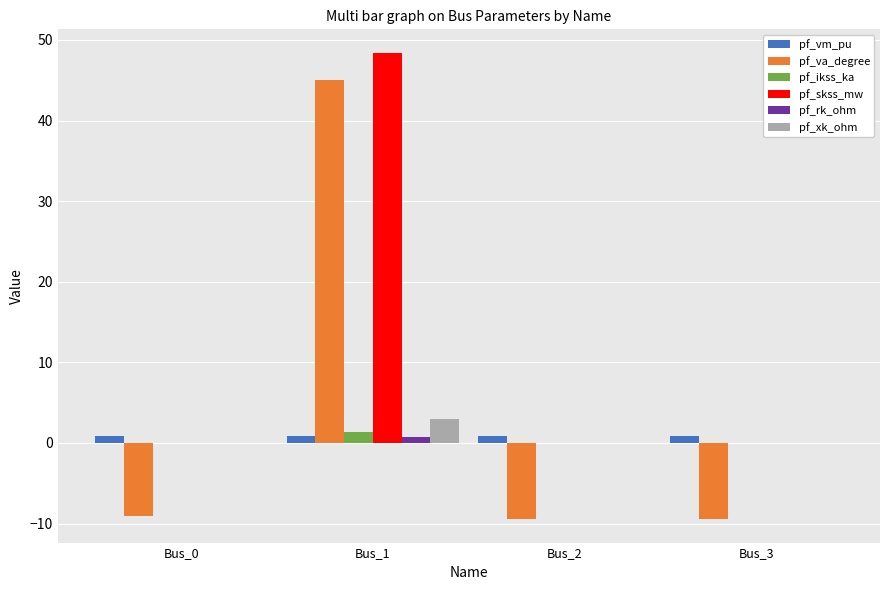

Which series has the largest total across all categories?

pf_skss_mw